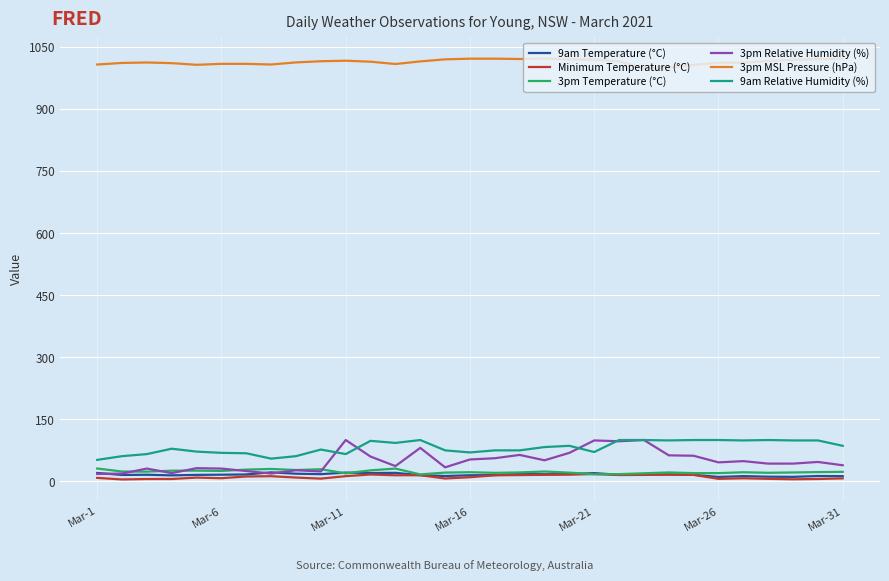

What is the highest value of the 3pm Temperature (°C) series?

31.2